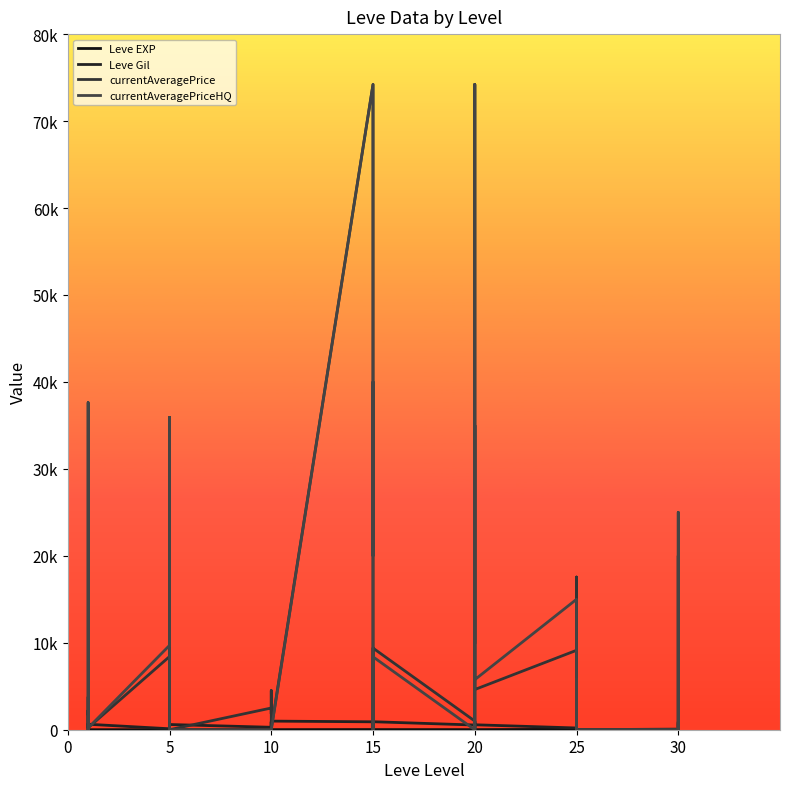

How many lines are shown in the chart?

4